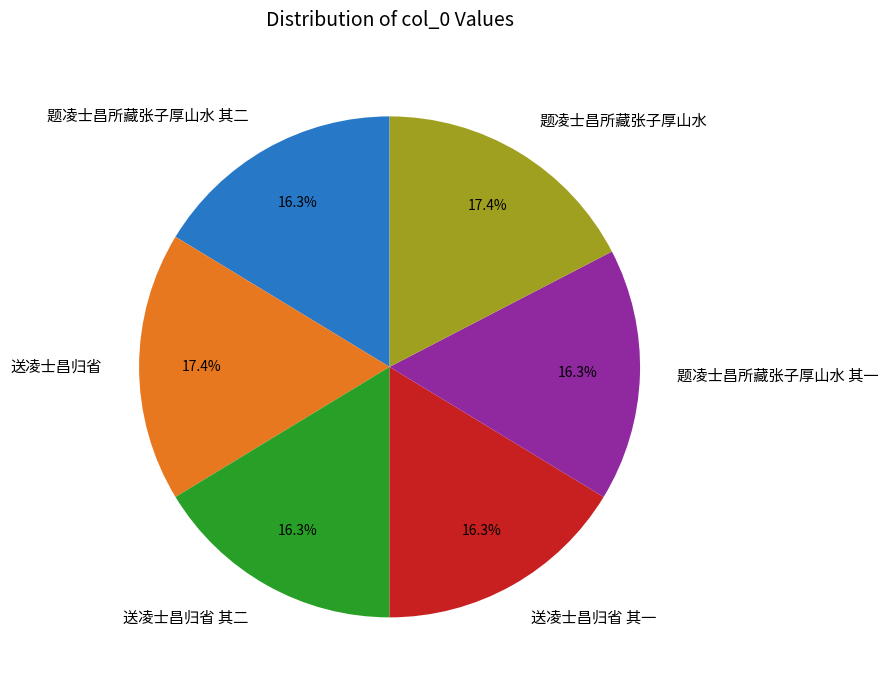

Which has a higher value, 送凌士昌归省 其一 or 送凌士昌归省?

送凌士昌归省